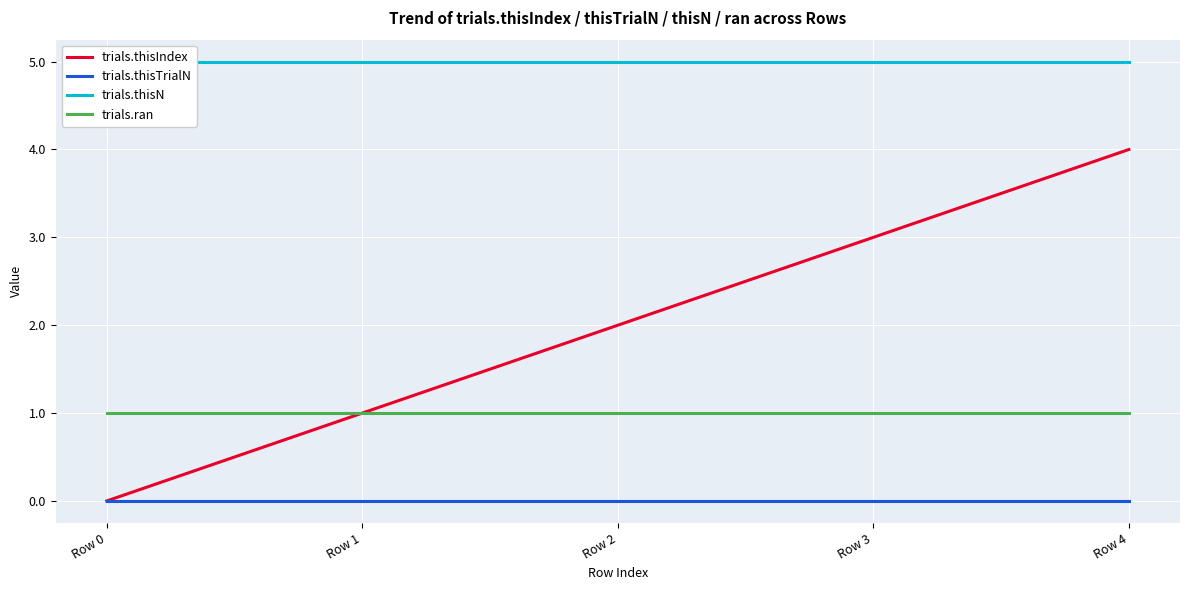

What is the value of the trials.thisN point at the 5th from the left?

5